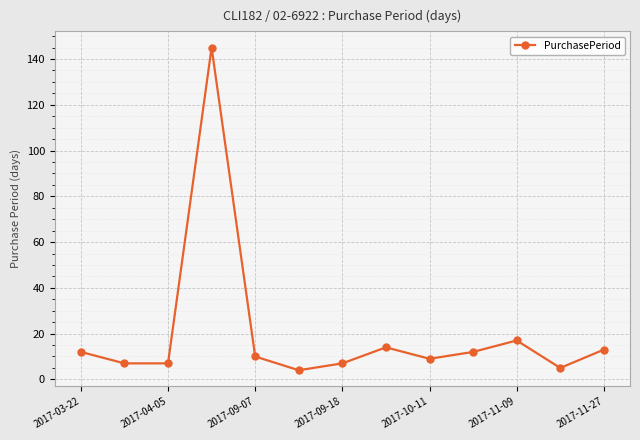

How many lines are shown in the chart?

1